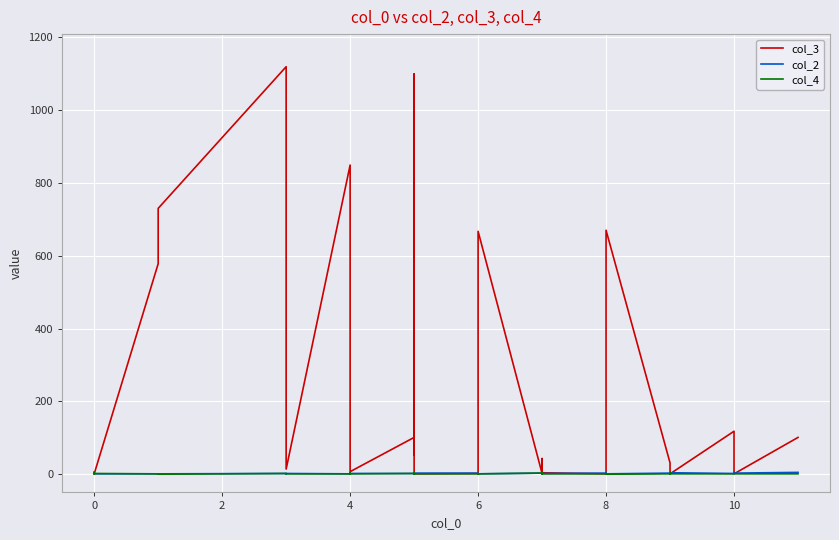

Does the chart display data point markers on the line(s)?

No